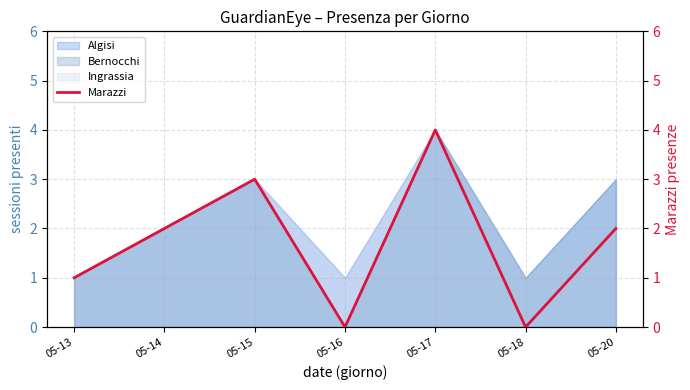

Is it true that the value at 05-16 is 2?

False